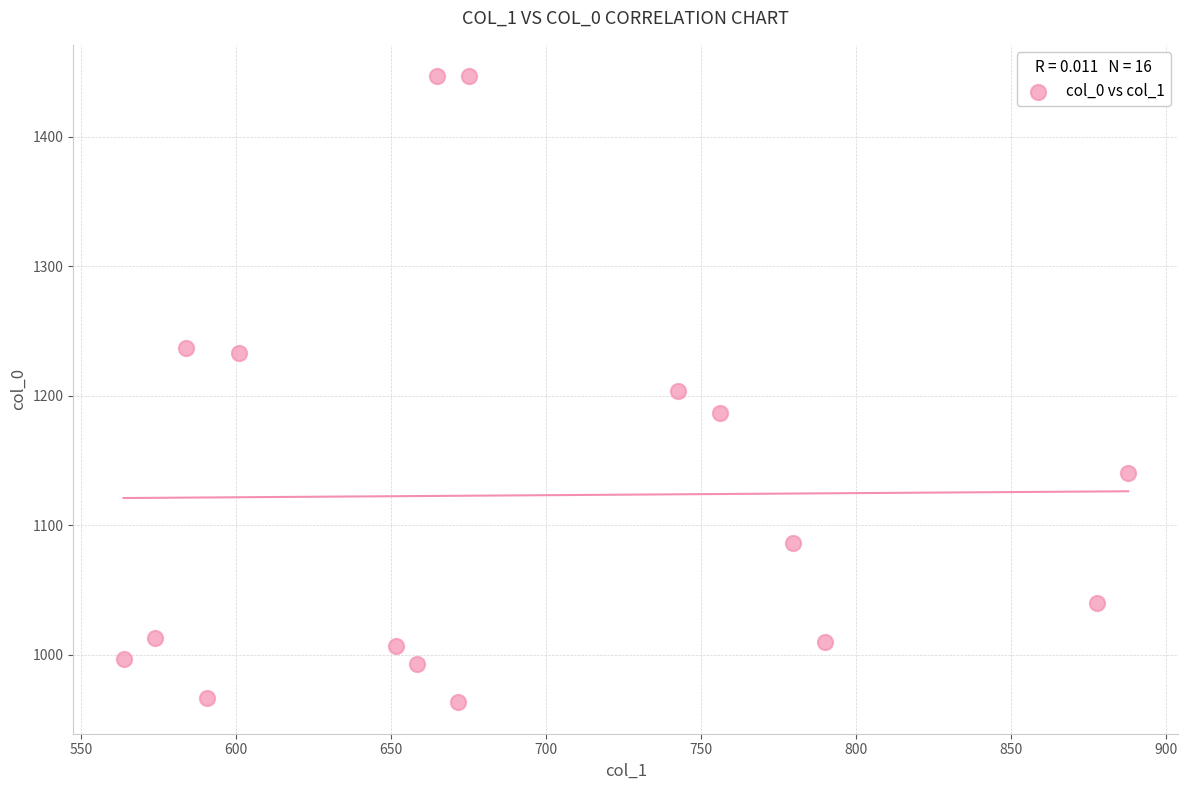

What is the range of Y values (max minus min)?

483.3